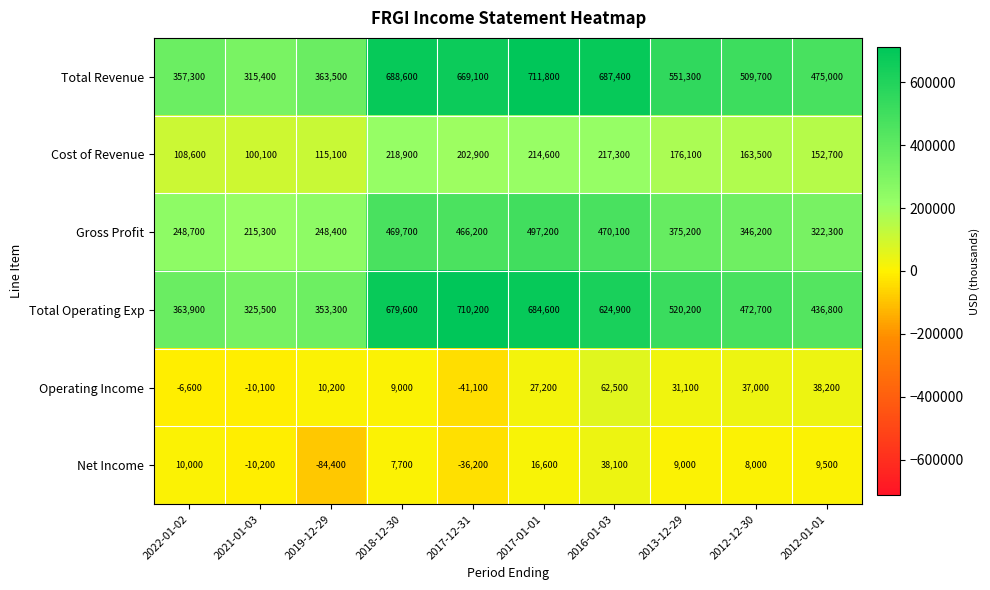

What is the sum of the Net Income values at 2017-12-31 and 2021-01-03?

-46400